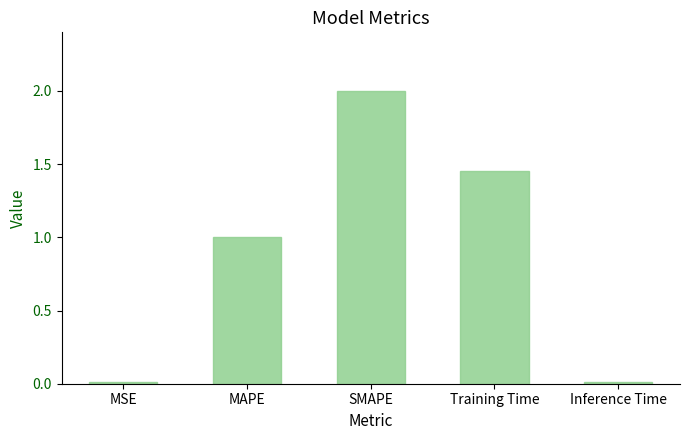

What is the label of the 3rd bar from the left?

SMAPE